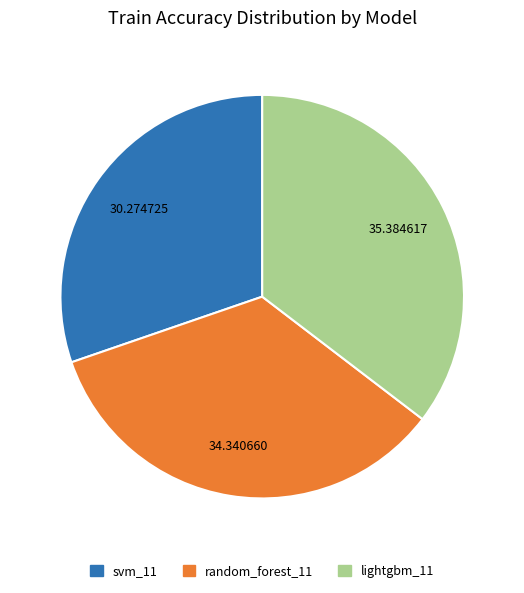

Combined, do random_forest_11 and svm_11 account for over 50%?

Yes